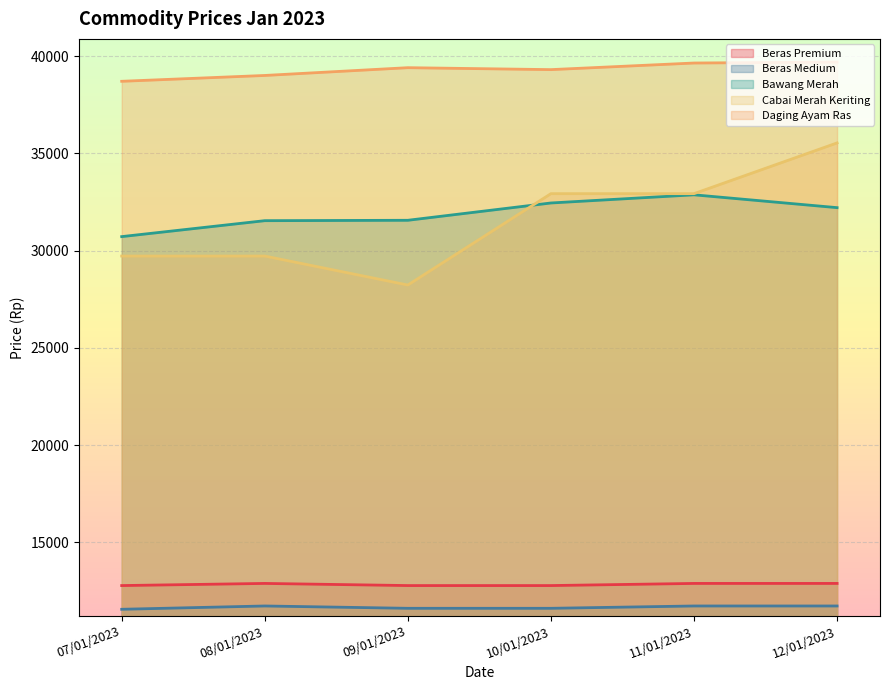

What are all the series names shown in the legend?

Beras Premium, Beras Medium, Bawang Merah, Cabai Merah Keriting, Daging Ayam Ras